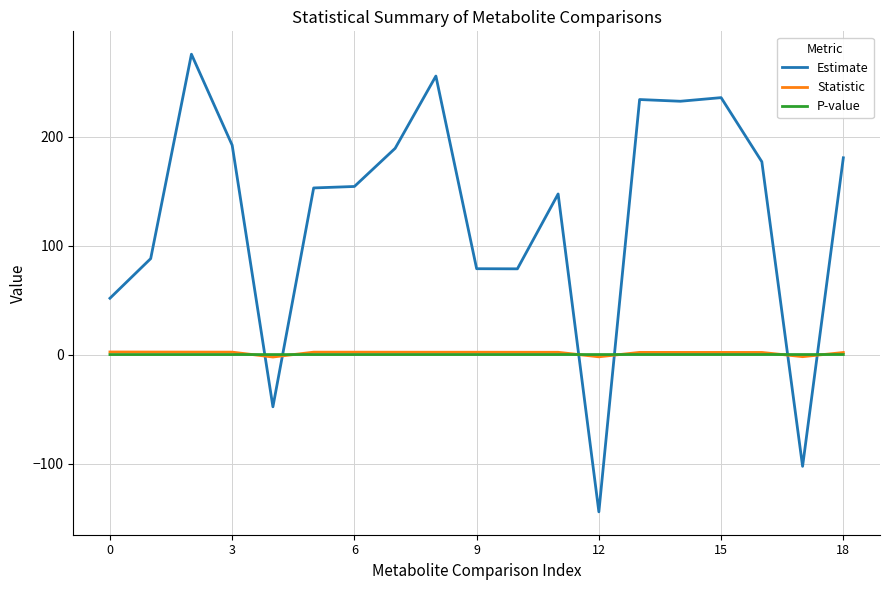

Which series has the largest range (max minus min)?

Estimate